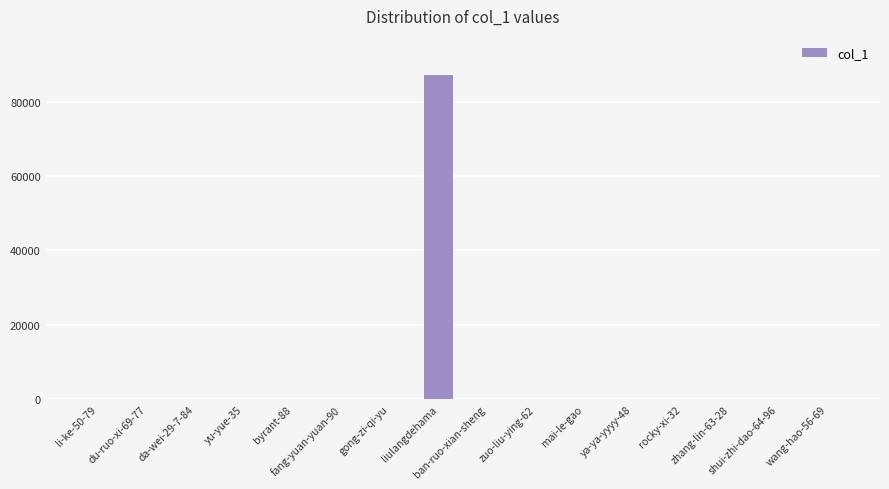

The chart shows a value of 0 at da-wei-29-7-84. True or false?

True